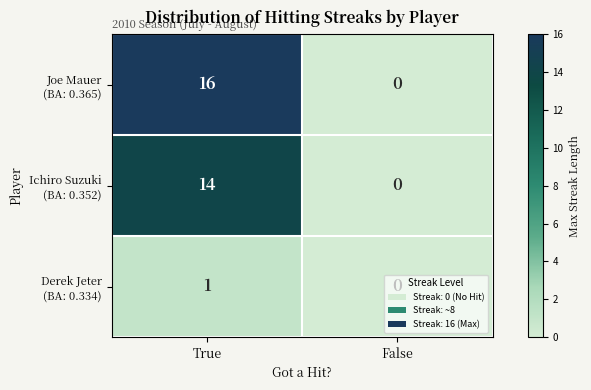

At how many categories does at least one series exceed 10?

1